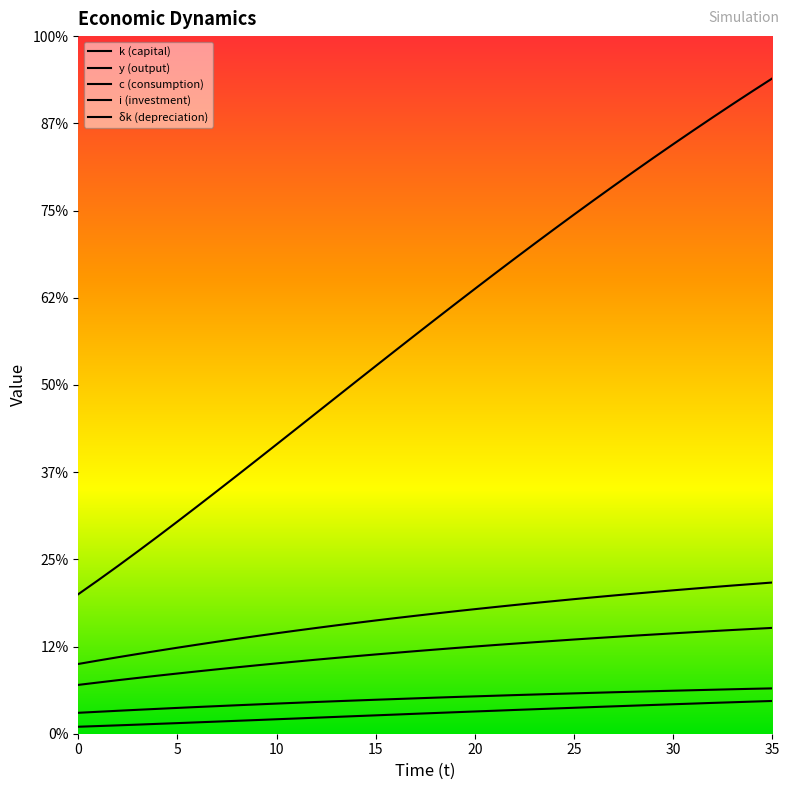

Is it true that k equals 6.5 at 19?

False